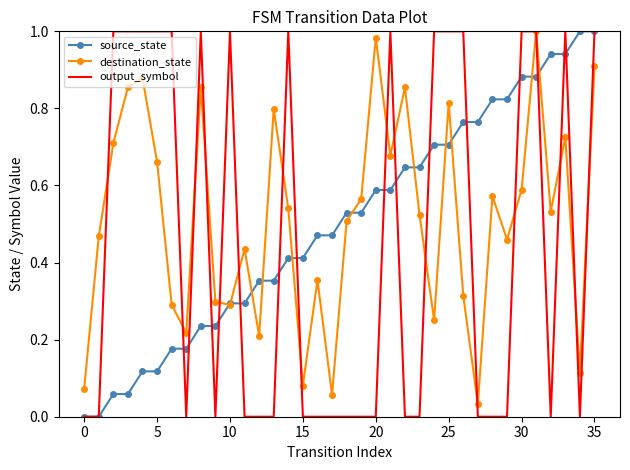

At which label does source_state reach its peak?

34